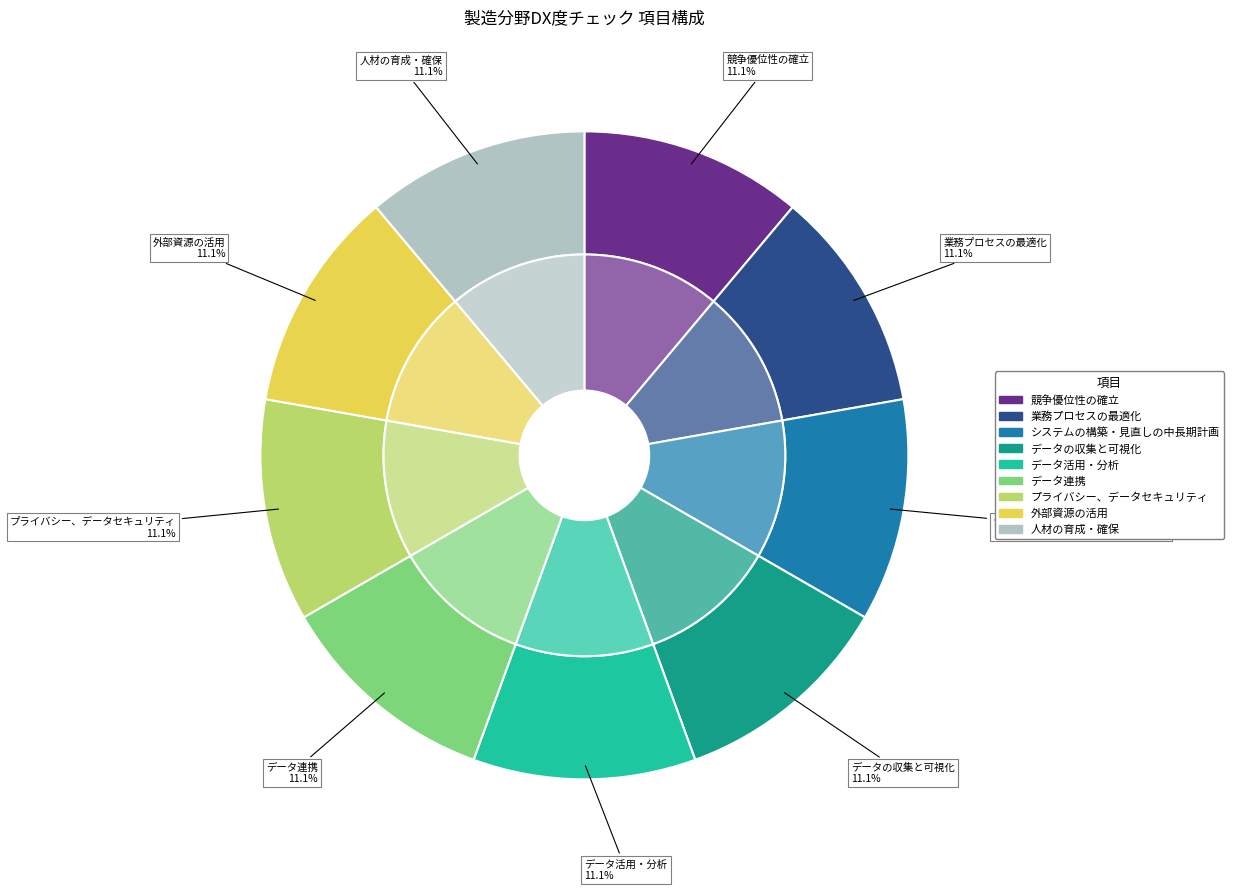

True or false: 外部資源の活用 accounts for 8% of the total.

False